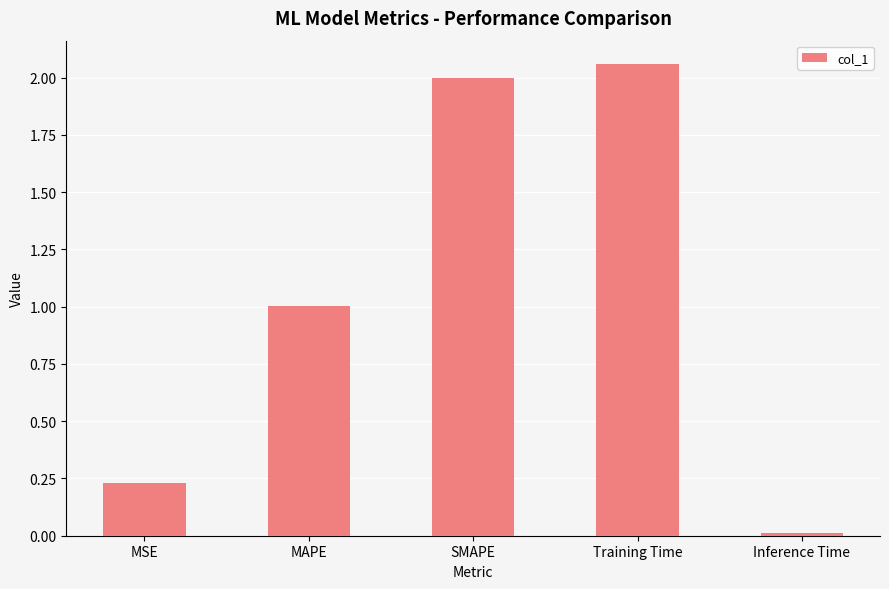

What is the change in value from MAPE to Inference Time?

-1.0